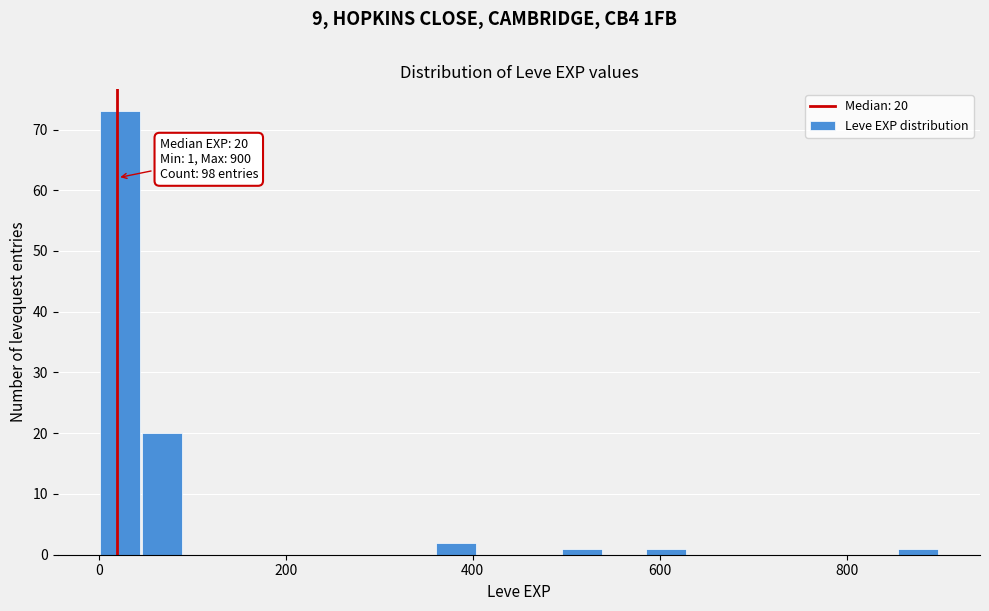

Around what value on the x-axis is the tallest bar? Give the approximate position of its centre, as read against the axis.

20